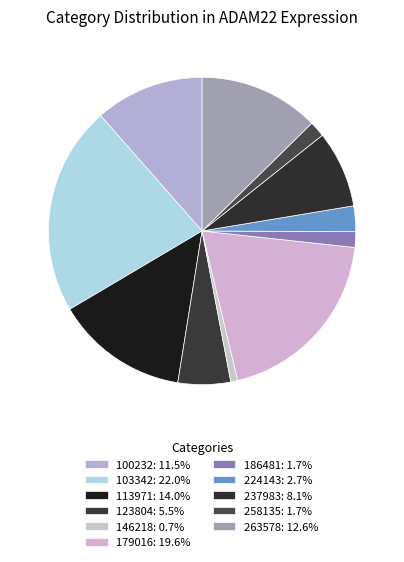

Is it true that 179016 is 13% of the pie?

False